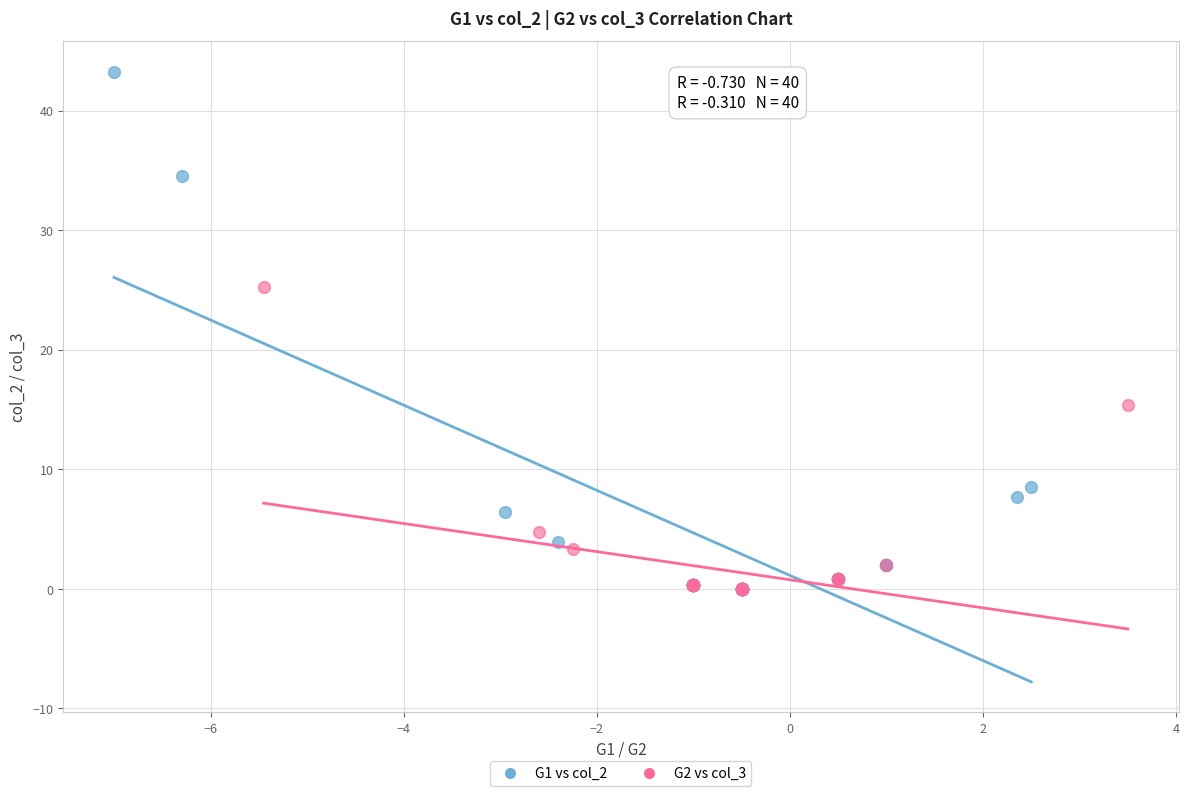

What are all the series names shown in the legend?

G1 vs col_2, G2 vs col_3